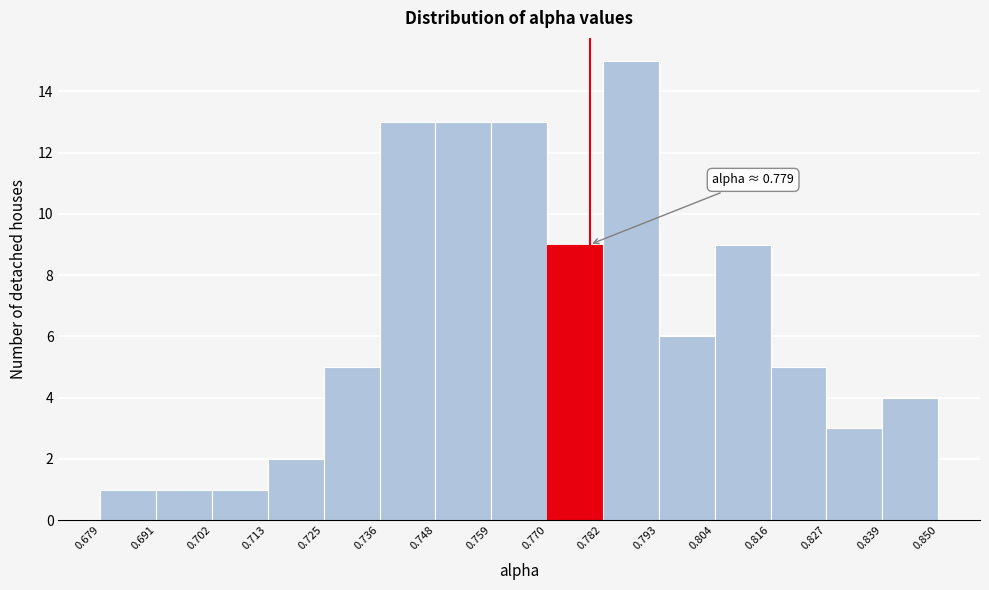

Which range on the x-axis has the tallest bar?

0.782 to 0.793